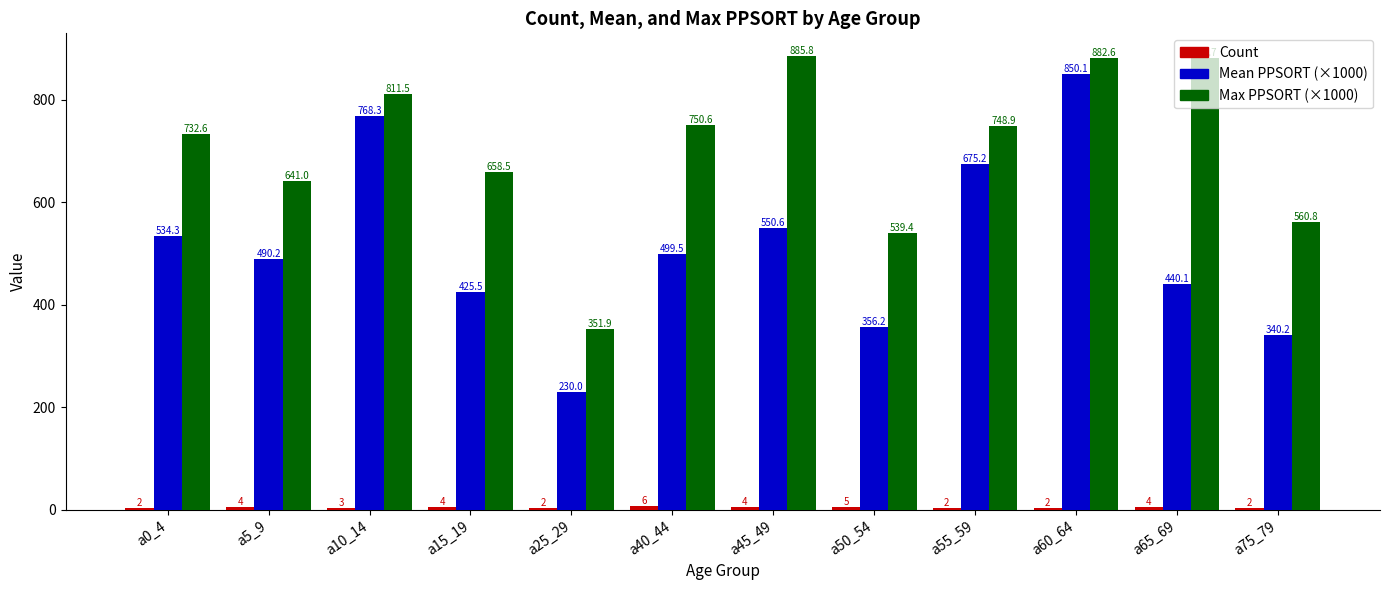

What is the spread (max minus min) of values at a55_59?

746.9